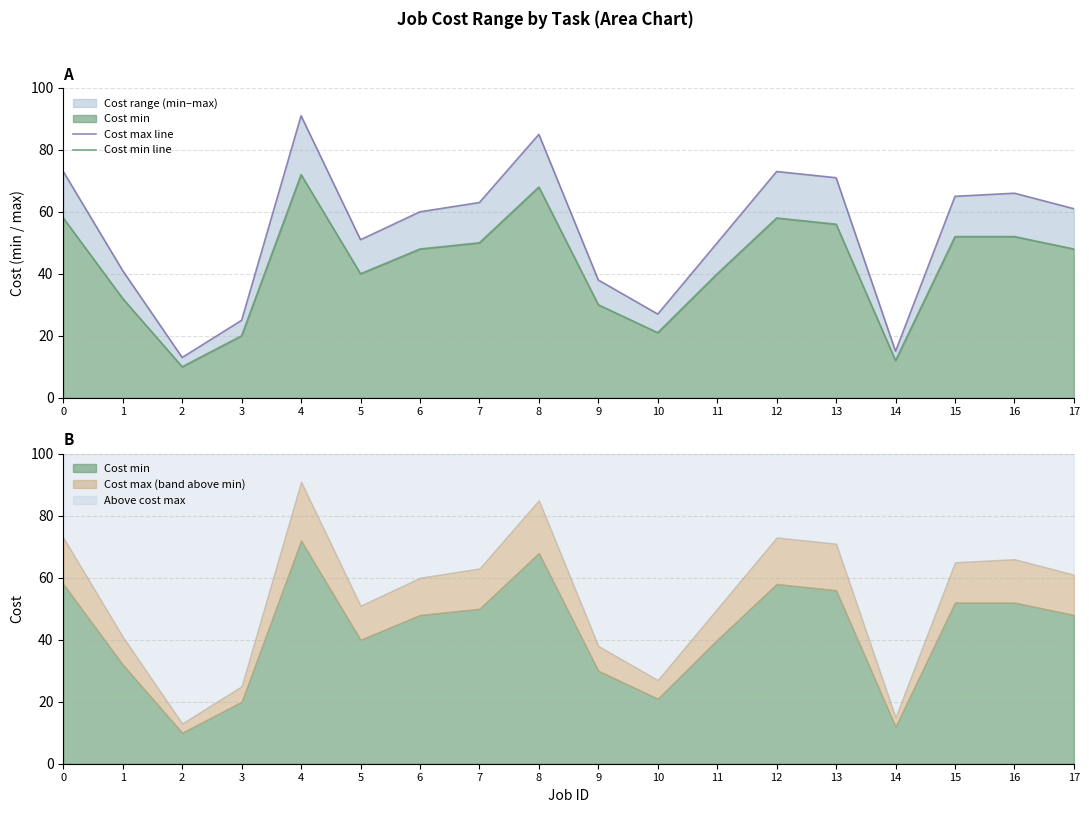

What is the difference between the Cost min line values at 7 and 16?

2